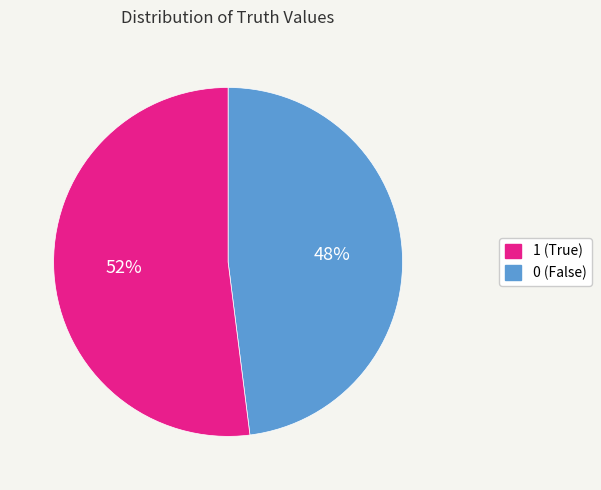

To the nearest percent, what is the average slice percentage?

50%